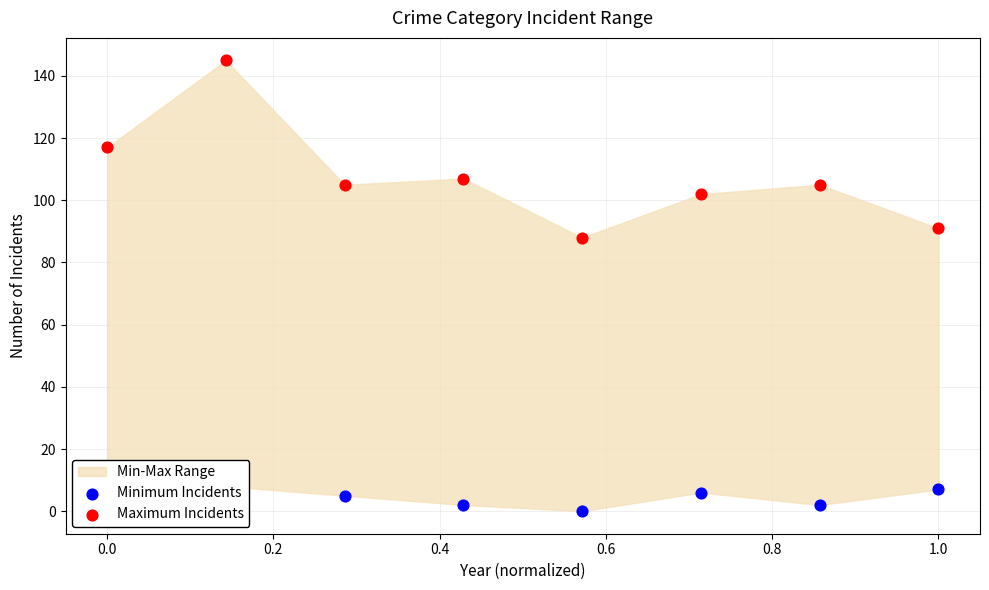

What is the total value across all series at 0.2?

153